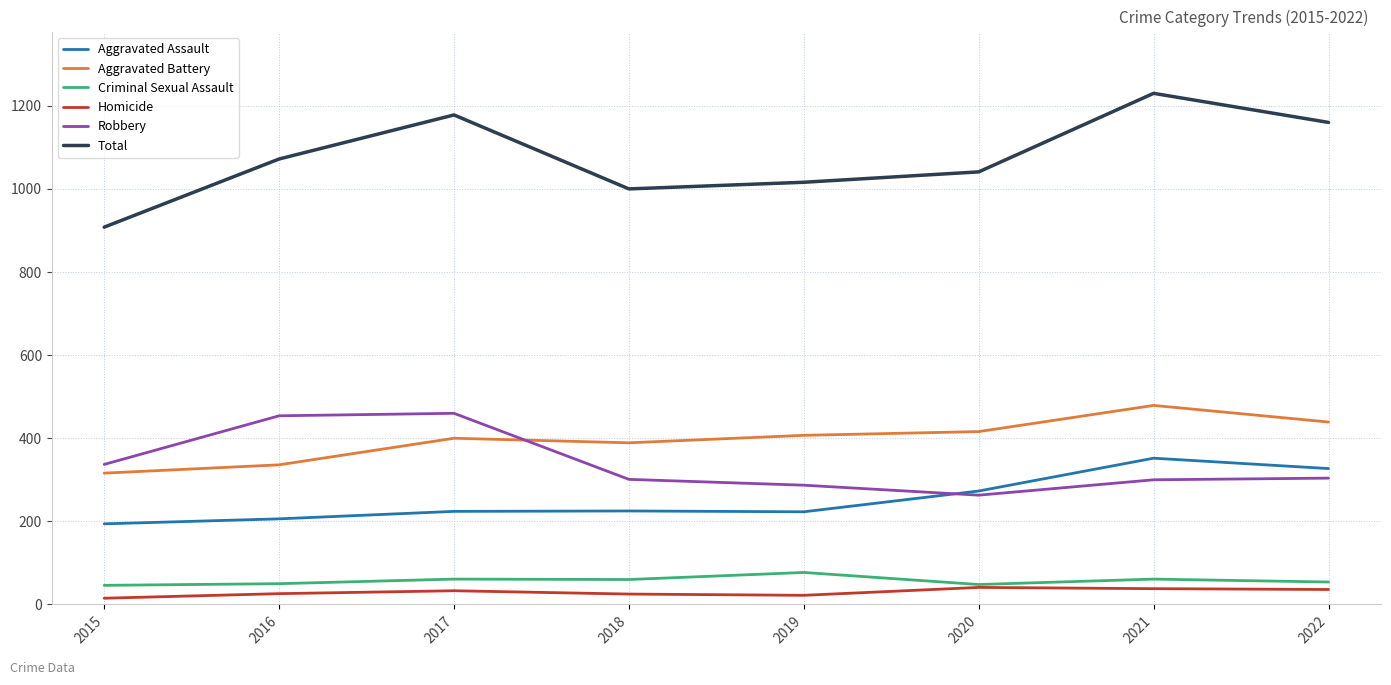

In Total, how many points are lower than both neighbors (excluding endpoints)?

1